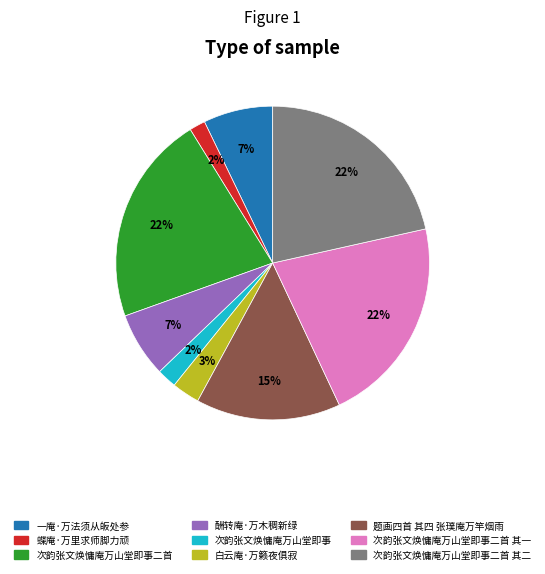

Is it true that 酬转庵·万木稠新绿 is 2% of the pie?

False